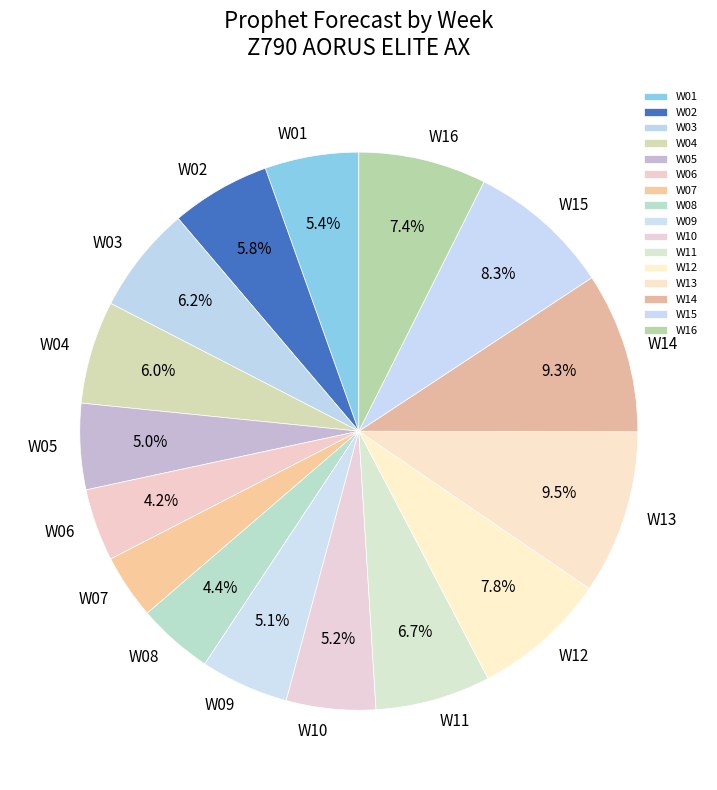

Between W12 and W02, which is larger?

W12